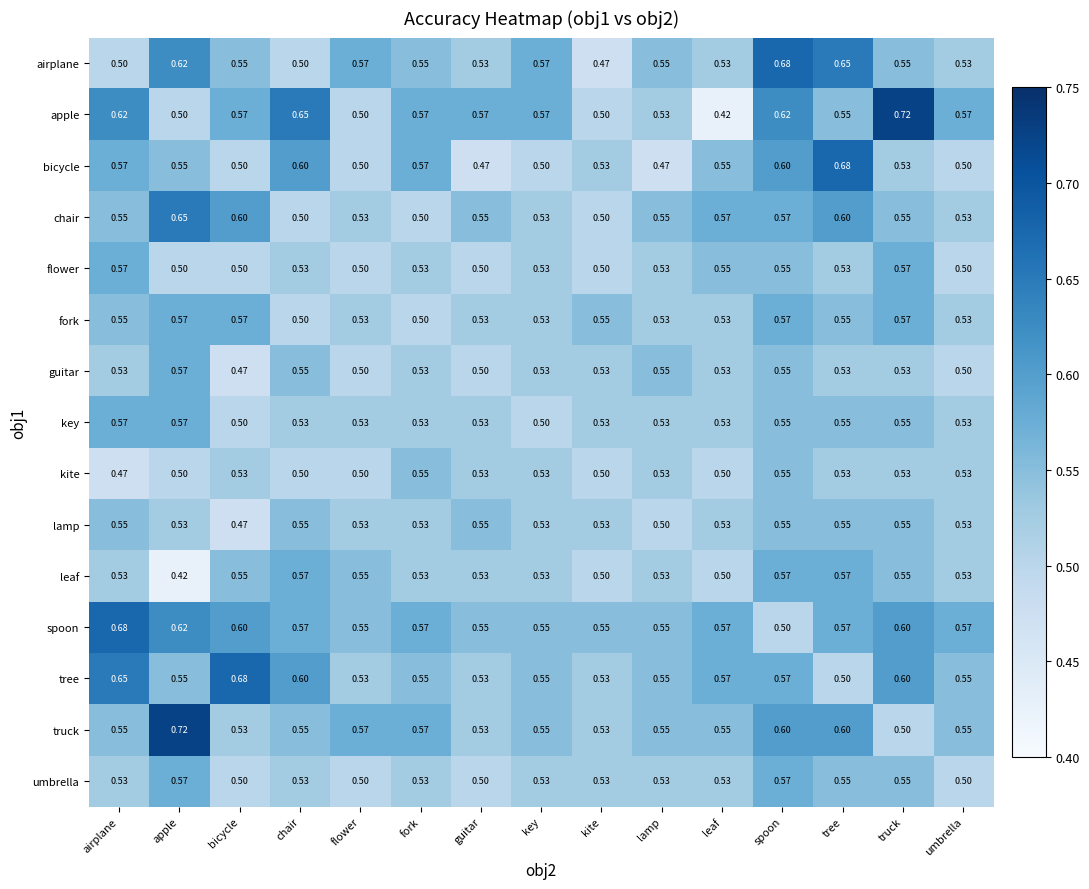

Which series has the largest total across all categories?

spoon